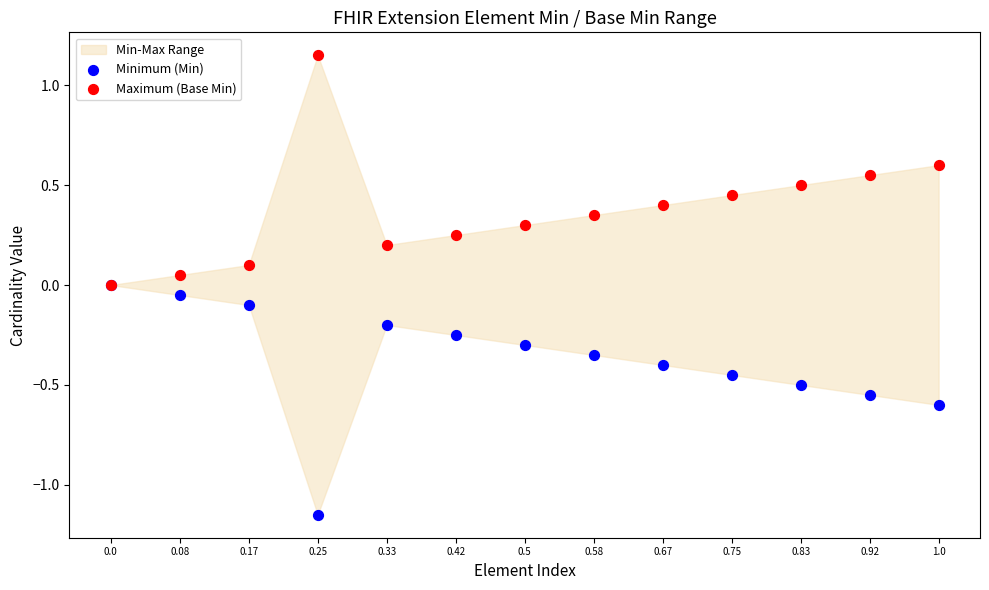

Which series contains the lowest Y value?

Minimum (Min)